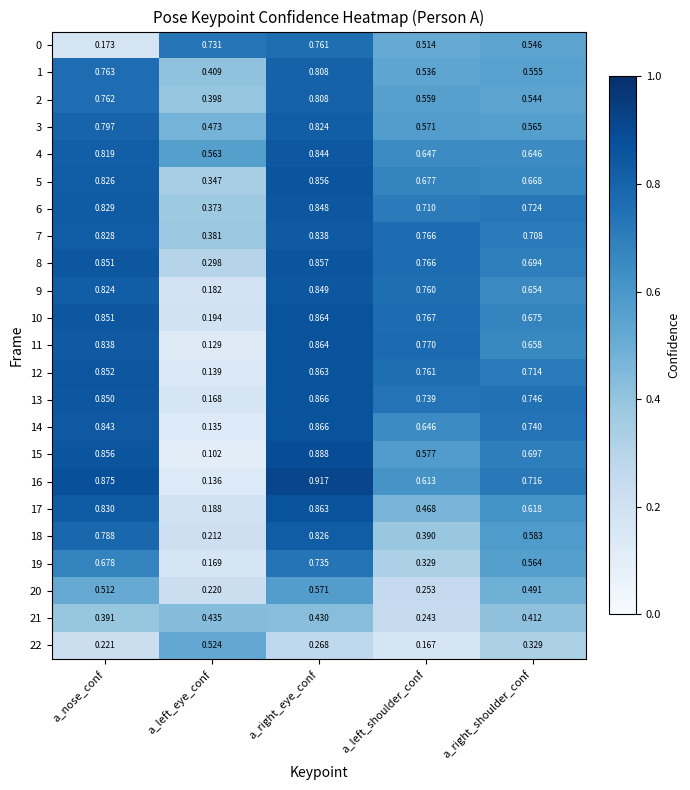

Which category has the highest value in the 5 series?

a_right_eye_conf